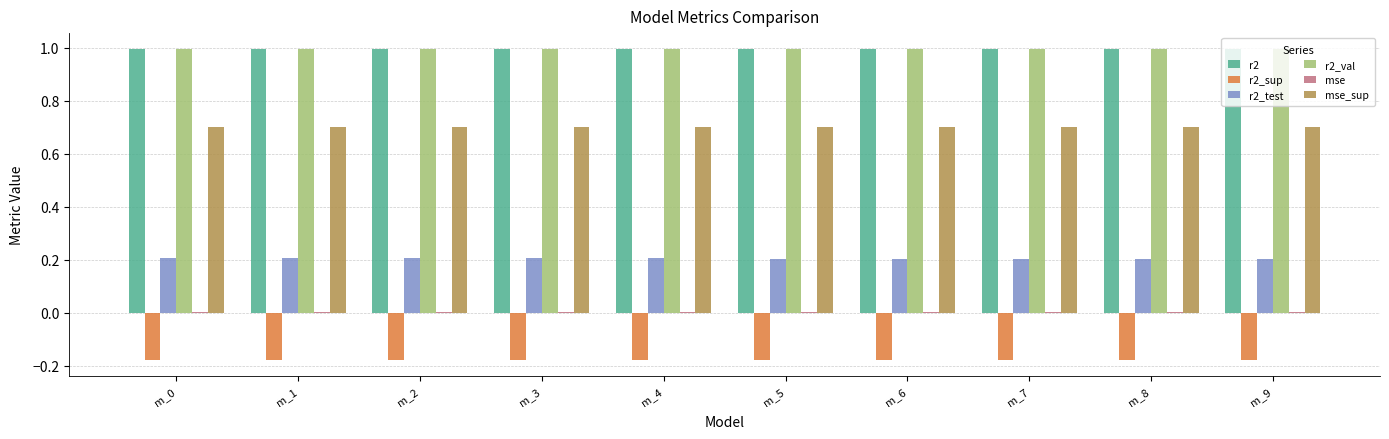

The r2_test series shows 0.1 at m_4. True or false?

False